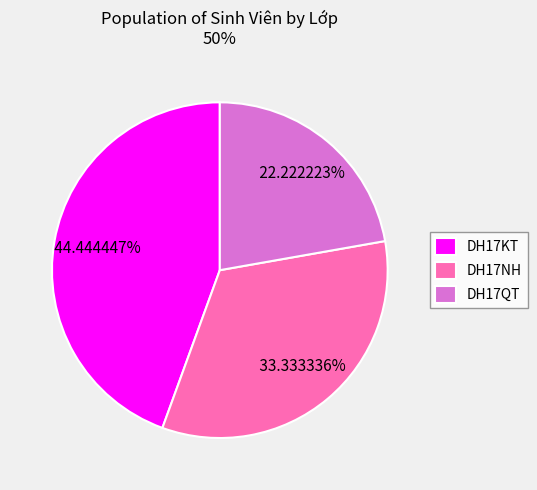

The DH17QT slice represents 22% of the pie. True or false?

True